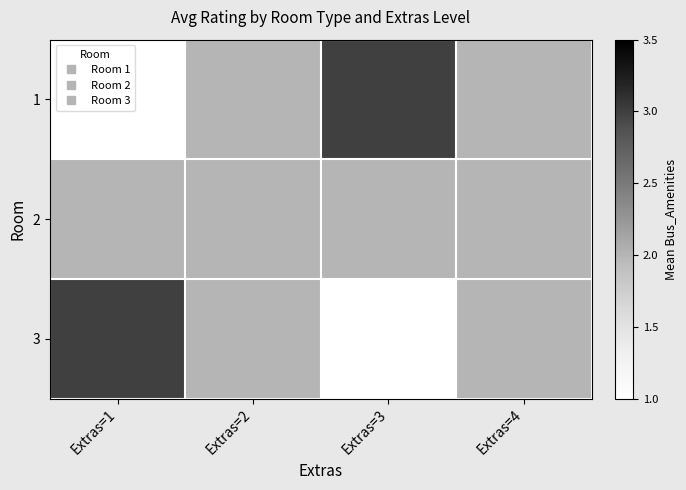

Reading left to right, what are all the values shown in this chart?

1: Extras=1=1	Extras=2=2	Extras=3=3	Extras=4=2
2: Extras=1=2	Extras=2=2	Extras=3=2	Extras=4=2
3: Extras=1=3	Extras=2=2	Extras=3=1	Extras=4=2